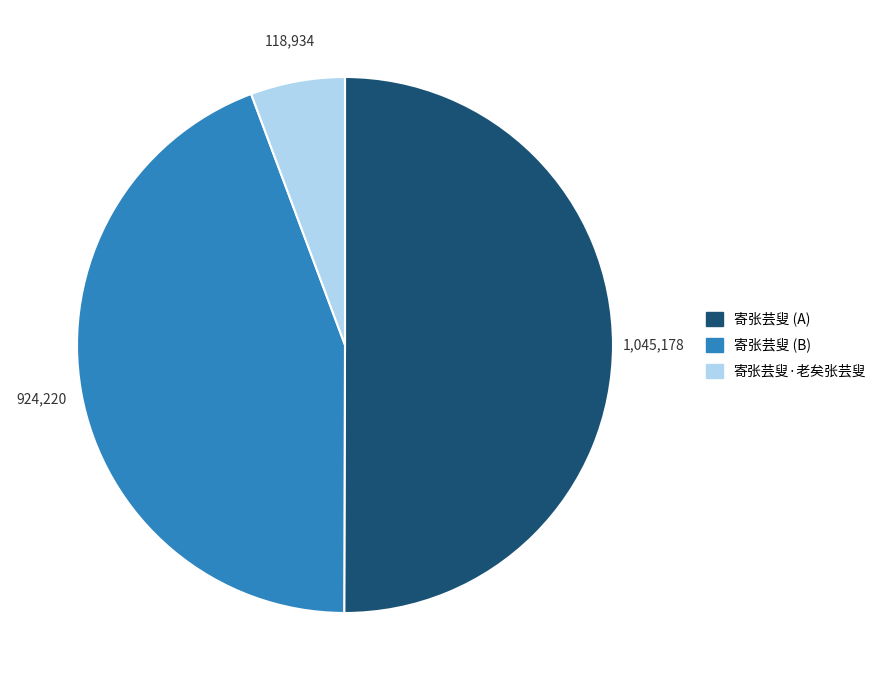

True or false: 寄张芸叟 (B) accounts for 44% of the total.

True